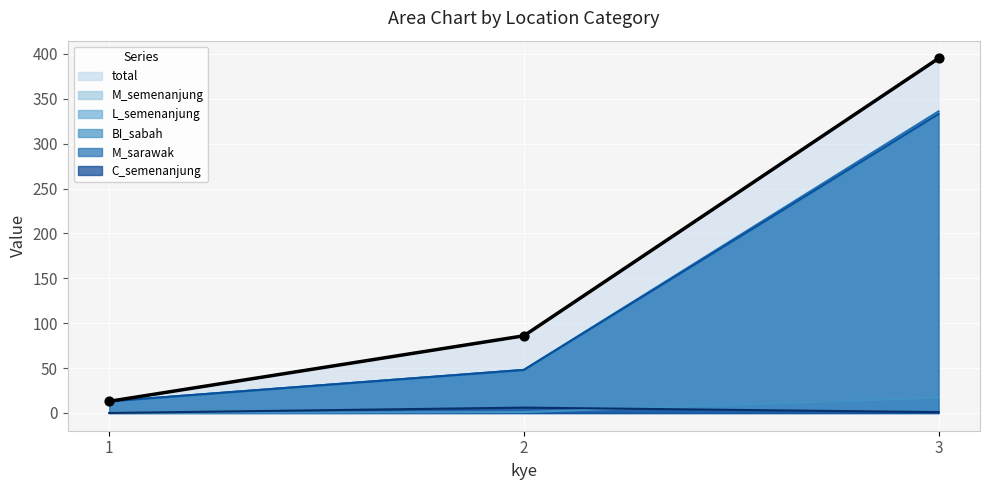

Which series has the largest total across all categories?

total